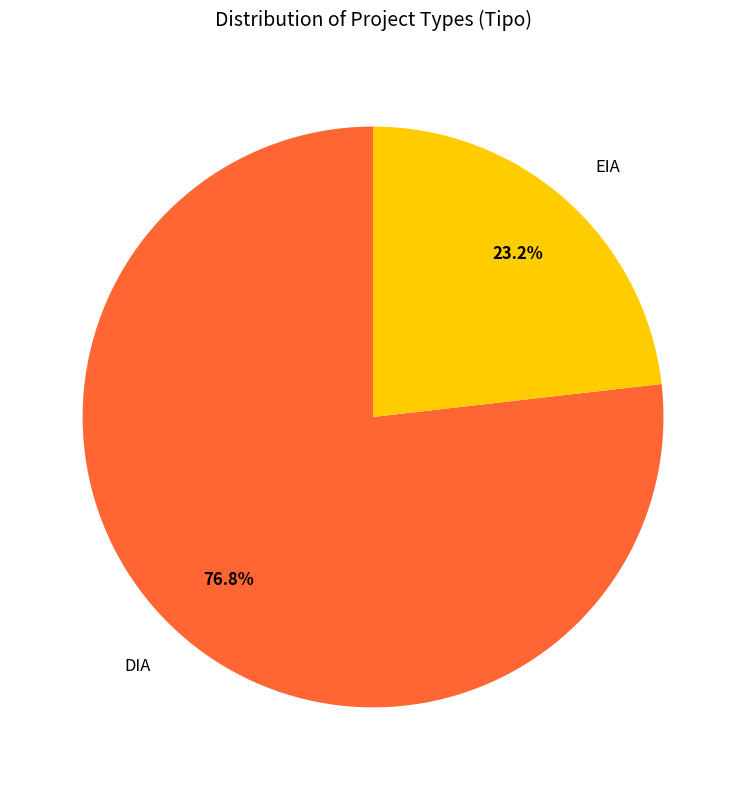

What is the largest slice in the pie chart?

DIA